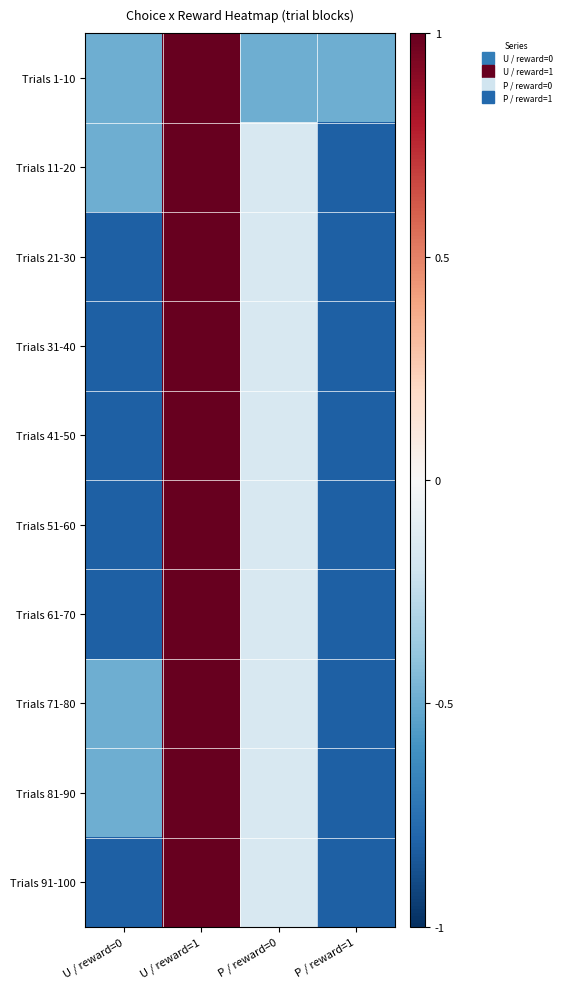

Reading left to right, what are all the values shown in this chart?

Trials 1-10: U / reward=0=-0.5	U / reward=1=1.0	P / reward=0=-0.5	P / reward=1=-0.5
Trials 11-20: U / reward=0=-0.5	U / reward=1=1.0	P / reward=0=-0.2	P / reward=1=-0.8
Trials 21-30: U / reward=0=-0.8	U / reward=1=1.0	P / reward=0=-0.2	P / reward=1=-0.8
Trials 31-40: U / reward=0=-0.8	U / reward=1=1.0	P / reward=0=-0.2	P / reward=1=-0.8
Trials 41-50: U / reward=0=-0.8	U / reward=1=1.0	P / reward=0=-0.2	P / reward=1=-0.8
Trials 51-60: U / reward=0=-0.8	U / reward=1=1.0	P / reward=0=-0.2	P / reward=1=-0.8
Trials 61-70: U / reward=0=-0.8	U / reward=1=1.0	P / reward=0=-0.2	P / reward=1=-0.8
Trials 71-80: U / reward=0=-0.5	U / reward=1=1.0	P / reward=0=-0.2	P / reward=1=-0.8
Trials 81-90: U / reward=0=-0.5	U / reward=1=1.0	P / reward=0=-0.2	P / reward=1=-0.8
Trials 91-100: U / reward=0=-0.8	U / reward=1=1.0	P / reward=0=-0.2	P / reward=1=-0.8